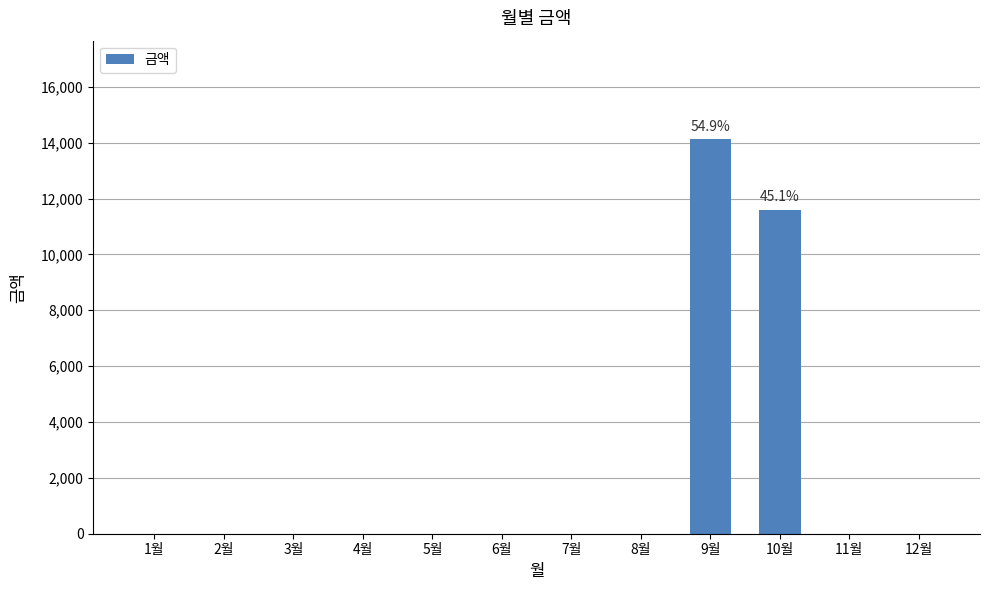

Count the number of values greater than 0.

2